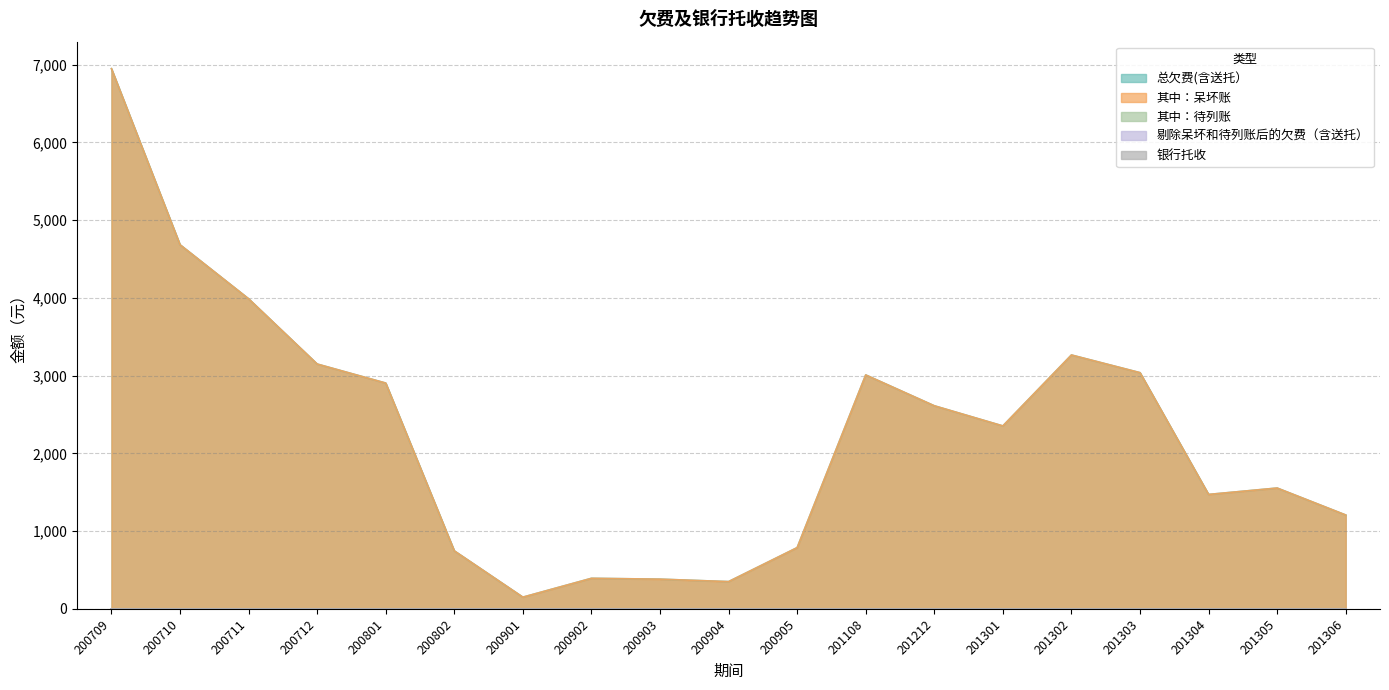

True or false: 剔除呆坏和待列账后的欠费（含送托） and 银行托收 cross at least once.

False